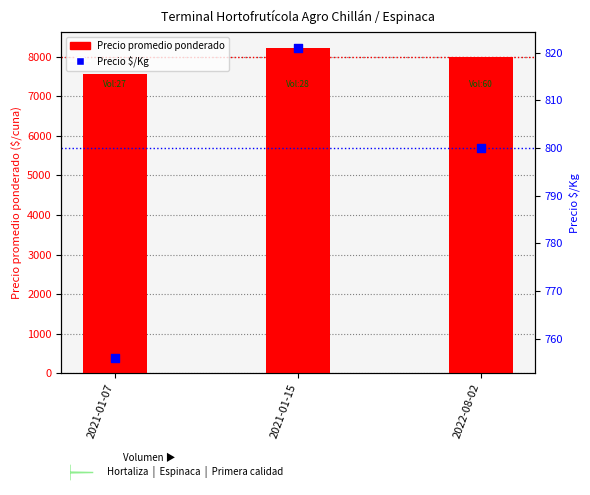

What are all the series names shown in the legend?

Precio promedio ponderado, Precio $/Kg